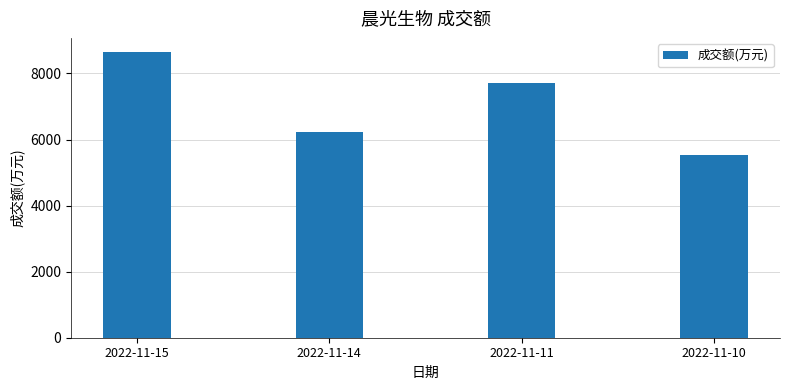

Reading right to left, list all the values displayed in this chart.

2022-11-10=5545	2022-11-11=7707	2022-11-14=6243	2022-11-15=8645